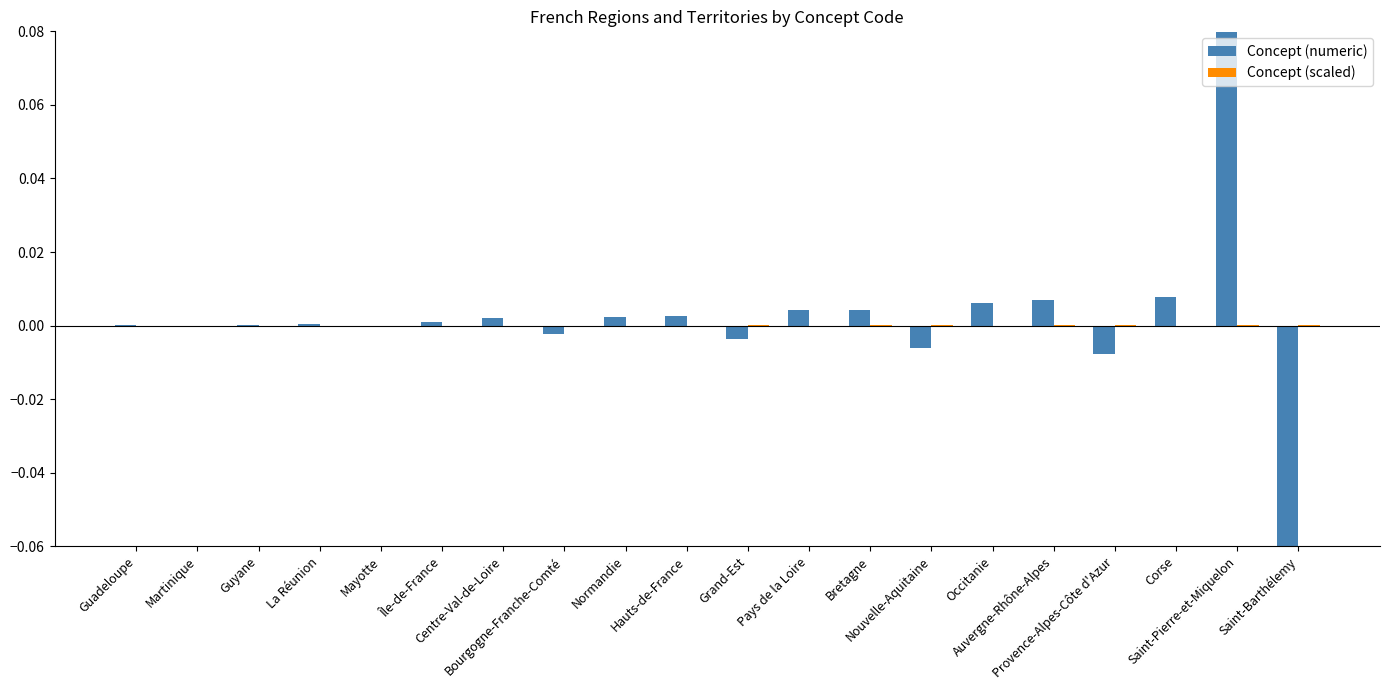

How many values in Concept (scaled) are above zero?

14